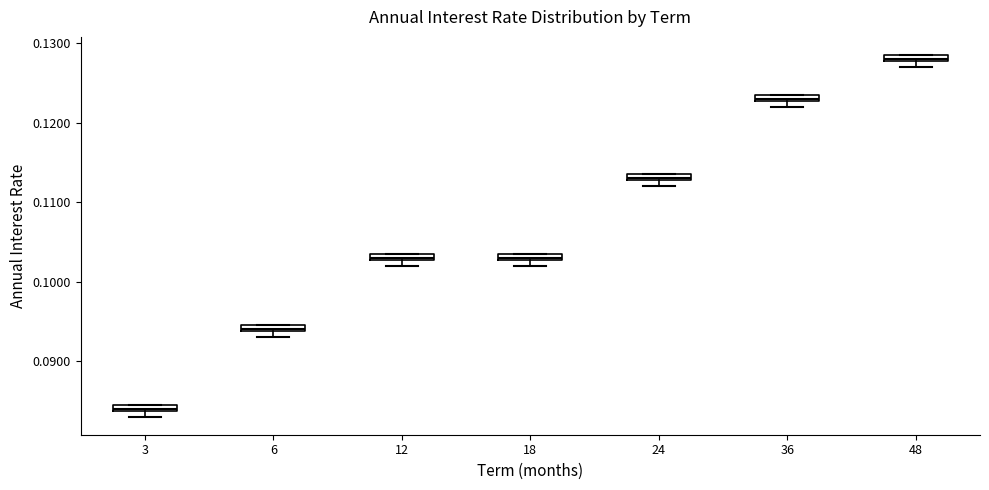

Which box's median line is the lowest?

3